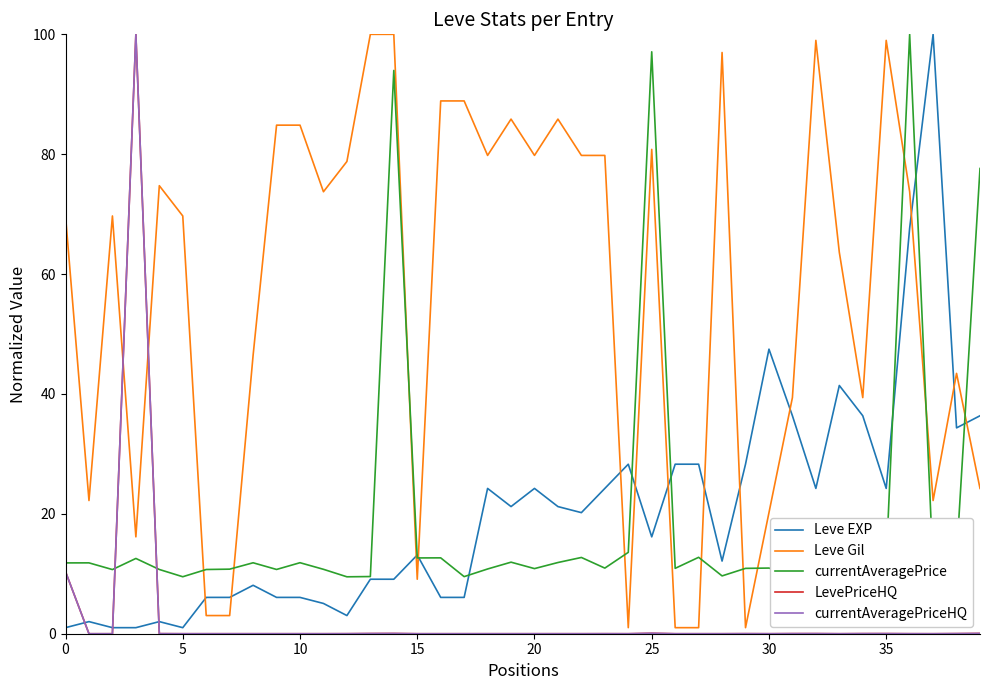

Does the chart display data point markers on the line(s)?

No